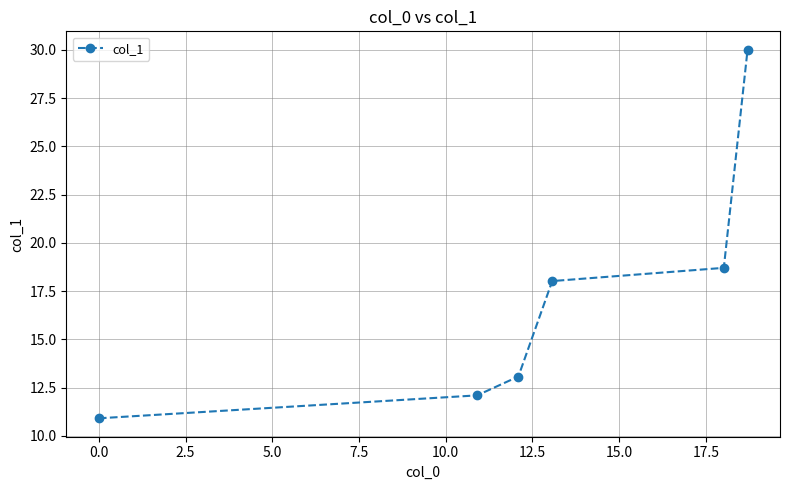

True or false: there are more than 2 points higher than both neighbors.

False